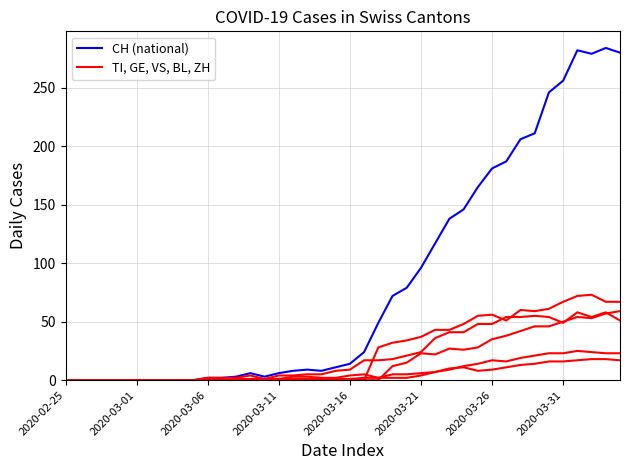

Does the chart display data point markers on the line(s)?

No